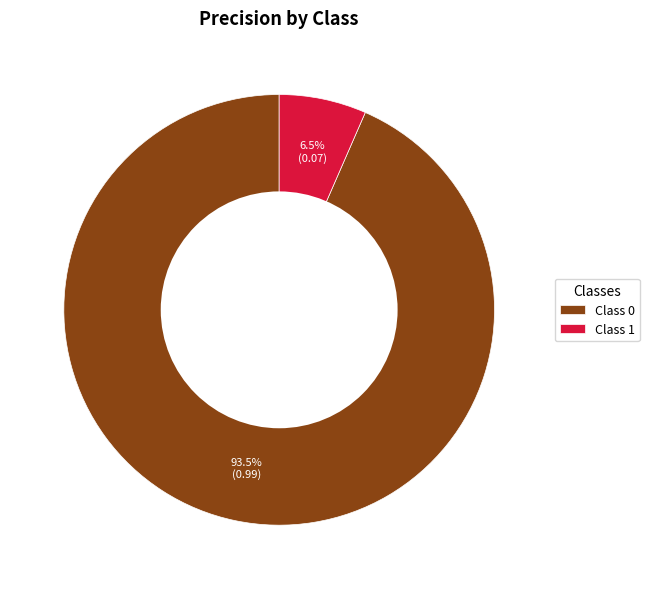

To the nearest percent, what is the difference between the largest and smallest slice percentages?

87%